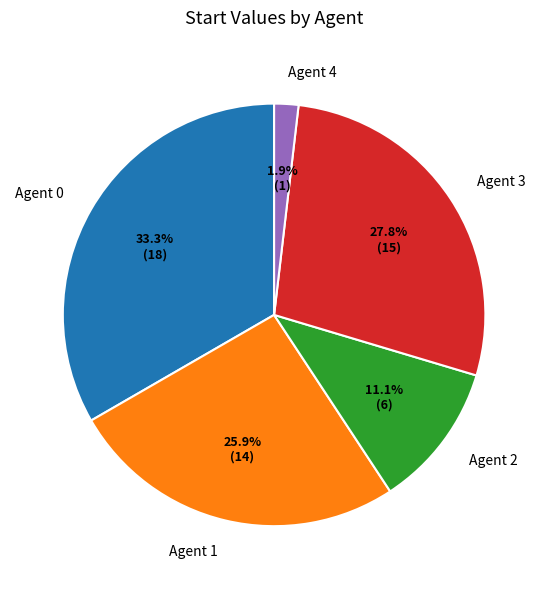

What percentage is the Agent 1 slice, to the nearest percent?

26%